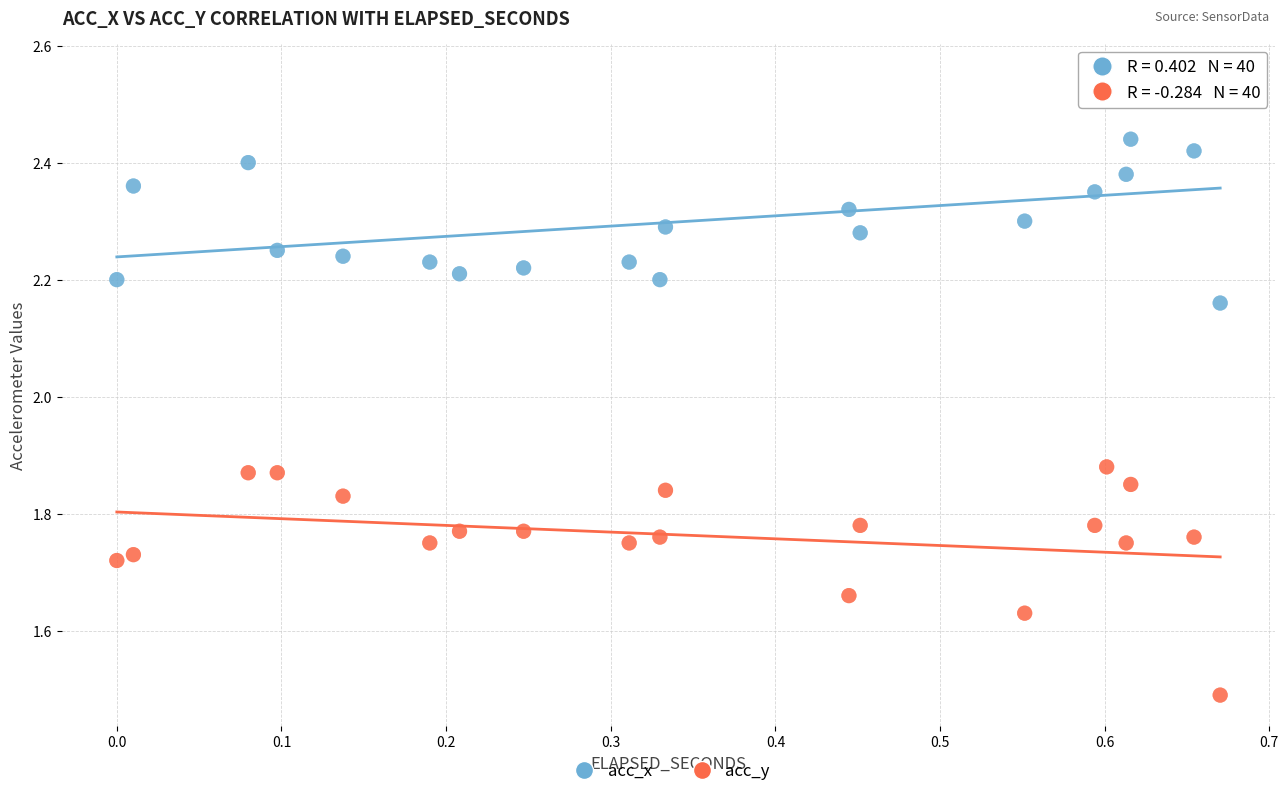

What are all the series names shown in the legend?

acc_x, acc_y